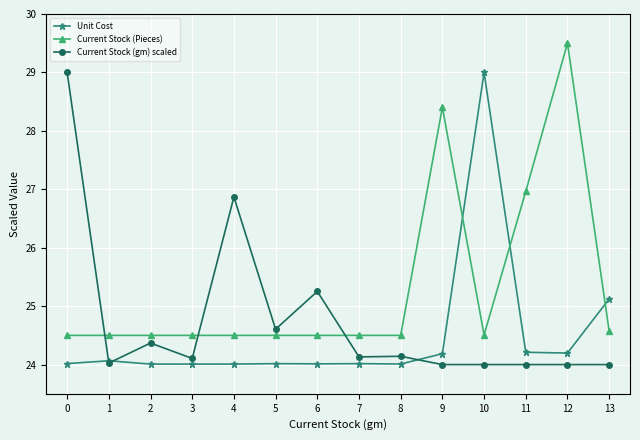

At which category is the sum across all series the highest?

12